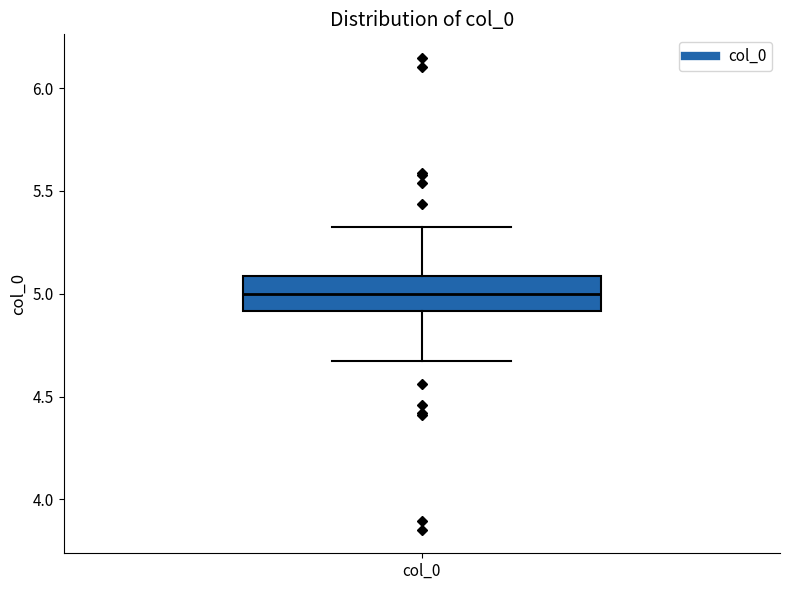

Where does the upper whisker of the box for col_0 end on the y-axis? The values are not printed on the chart, so give them approximately, as read against the axis.

5.3